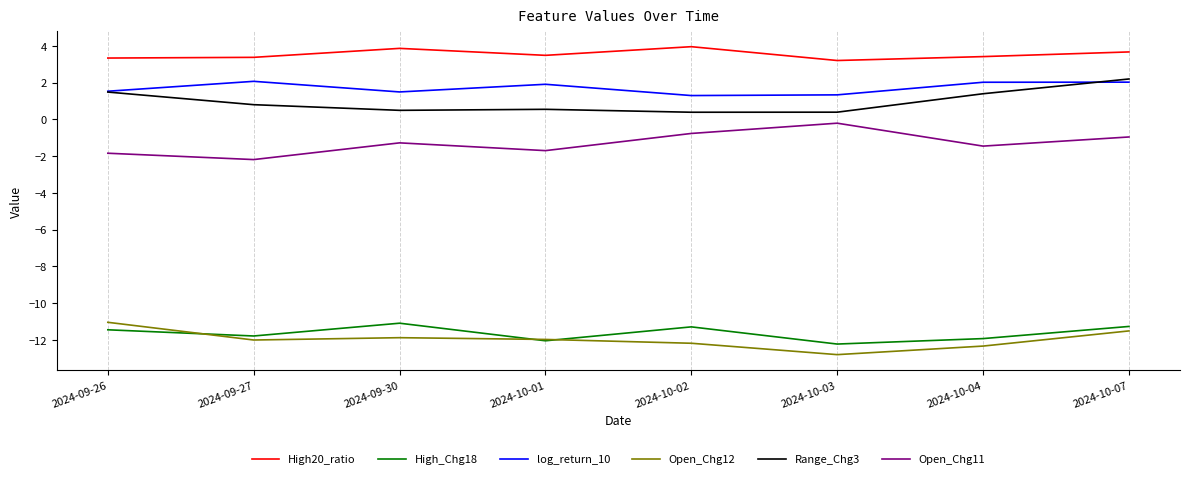

Which series has the largest total across all categories?

High20_ratio